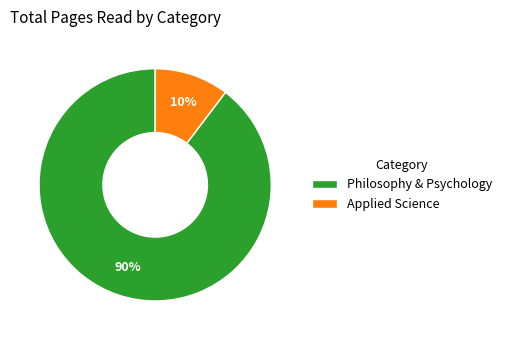

Which slice is the smallest?

Applied Science